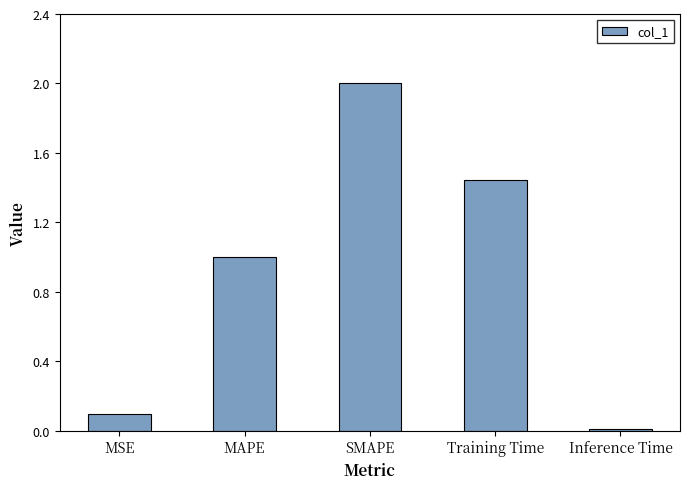

Where does the data first go above 1?

MAPE